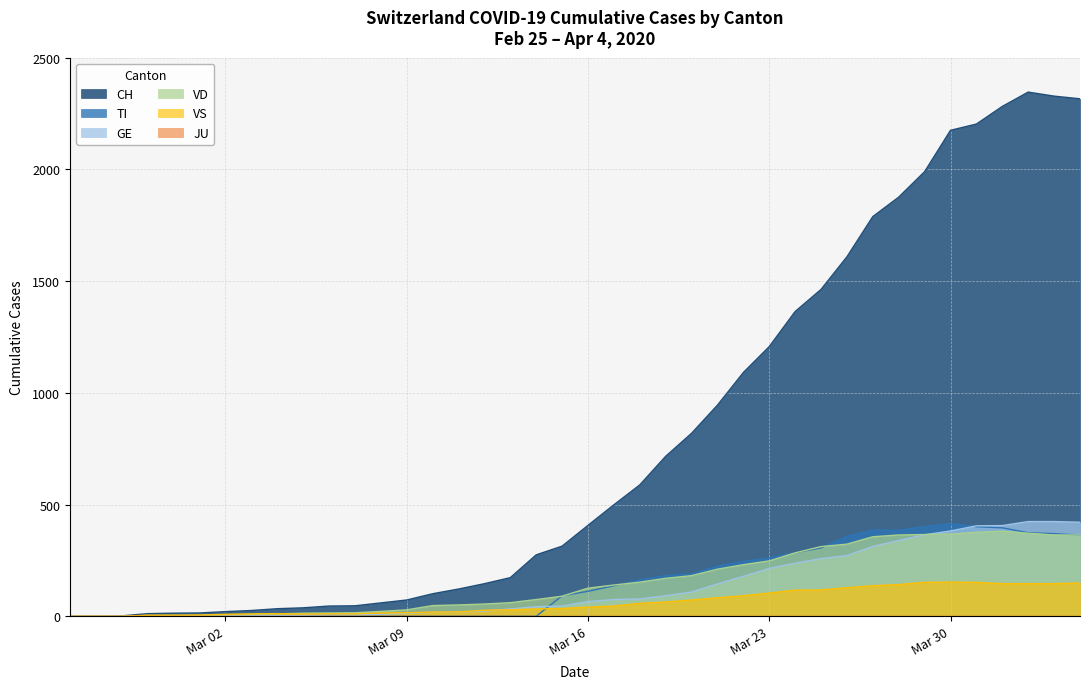

Which series changed the most between 2020-02-26 and 2020-03-25?

CH